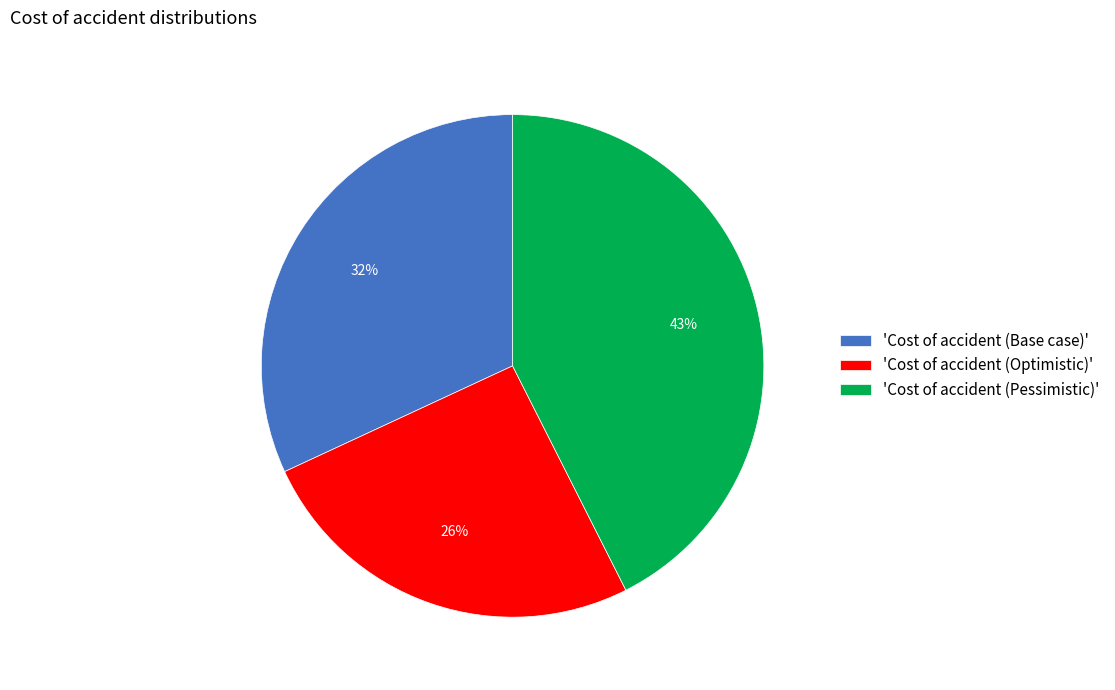

Which slice is the largest?

'Cost of accident (Pessimistic)'